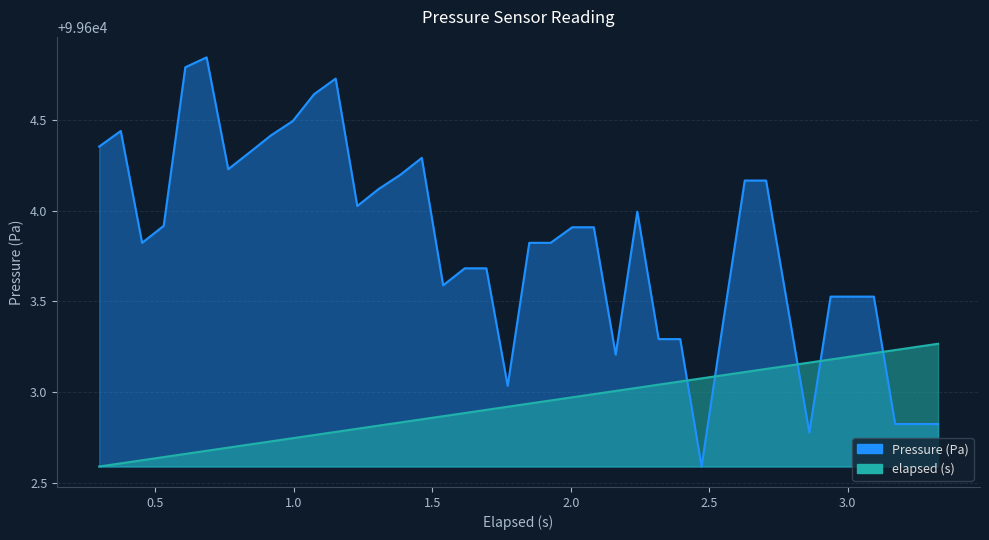

What are all the series names shown in the legend?

Pressure (Pa), elapsed (s)